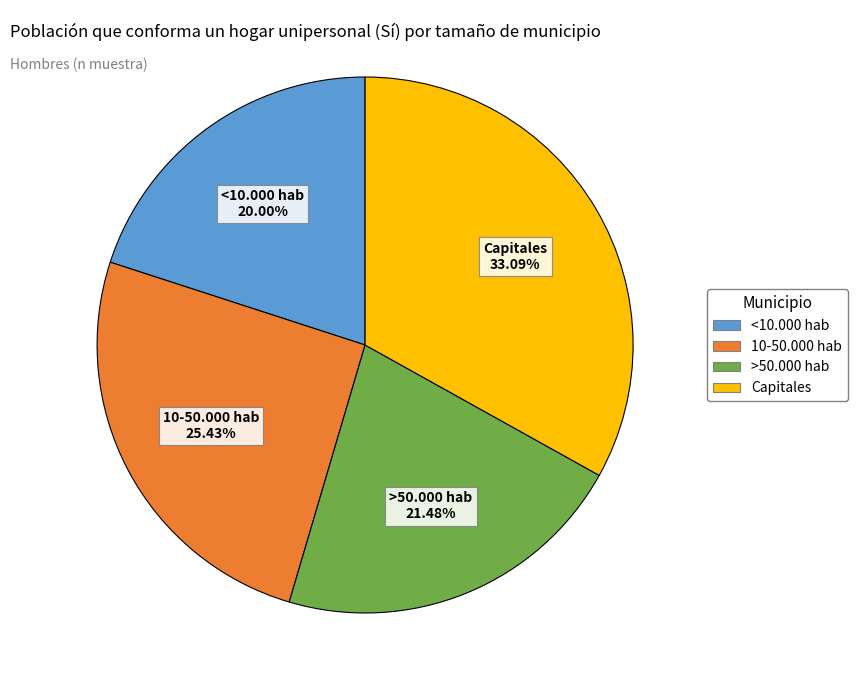

To the nearest percent, what percentage of the pie is 10-50.000 hab?

25%